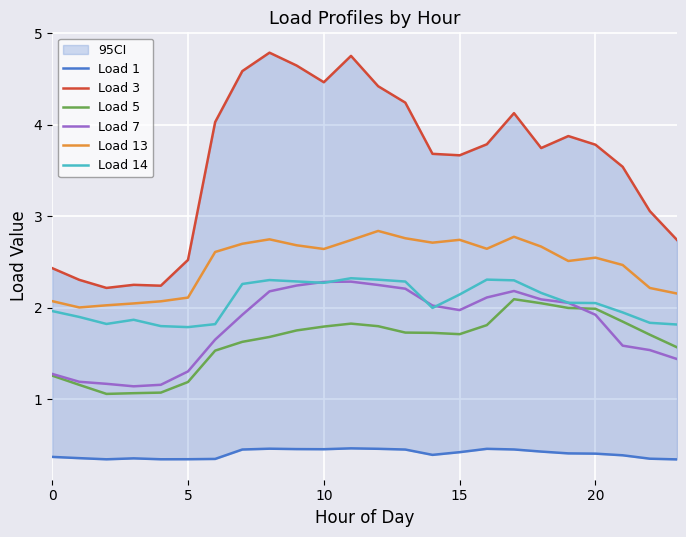

At which category is the sum across all series the highest?

11